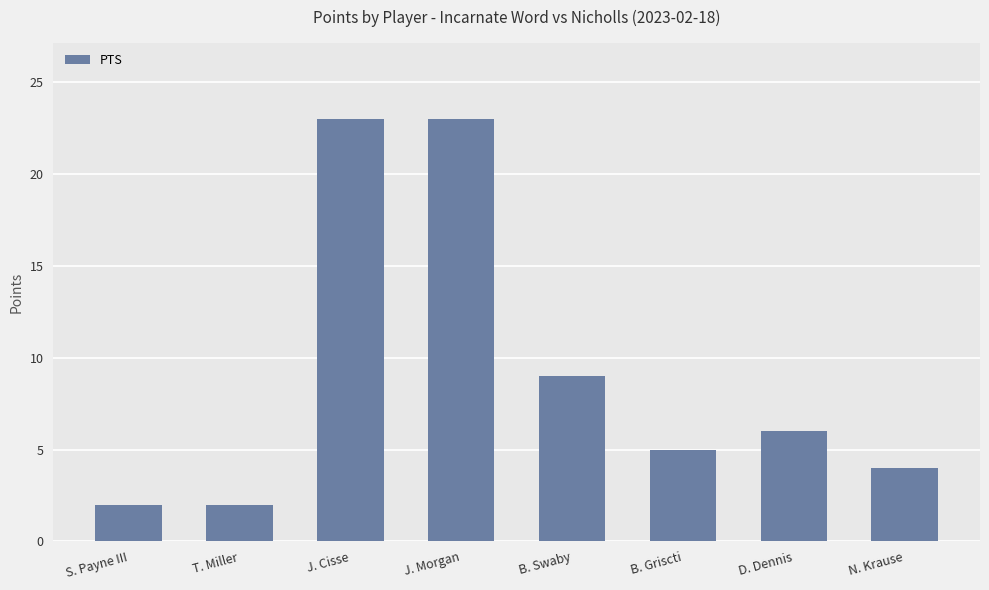

What is the approximate value at N. Krause, to the nearest 5?

5